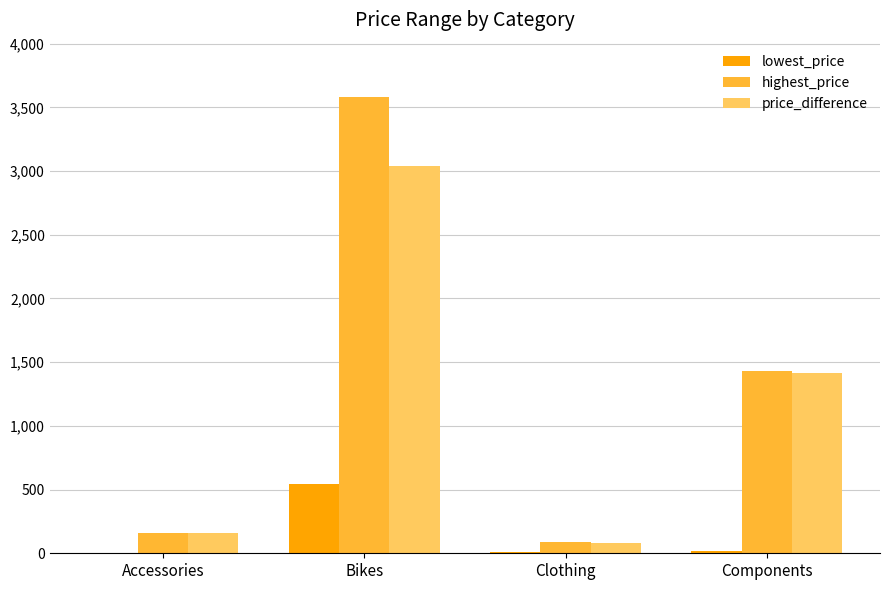

Which series has the widest spread of values?

highest_price